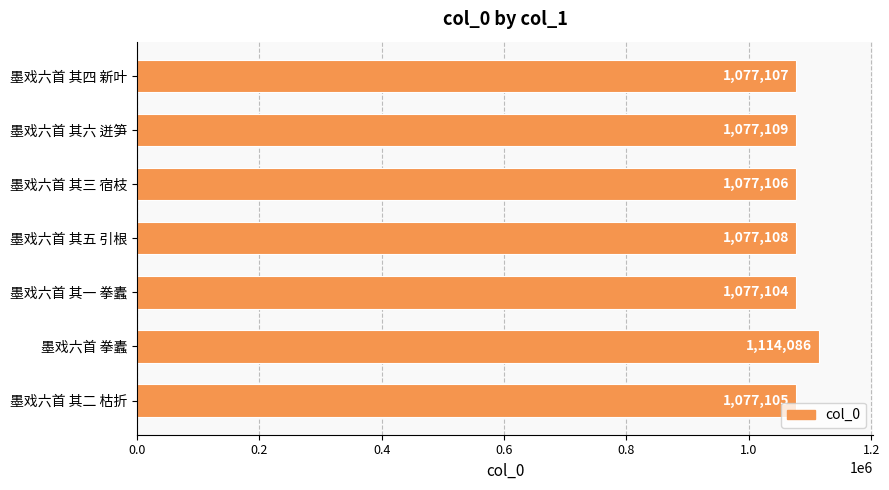

Is it true that the value at 墨戏六首 其五 引根 is 1077108?

True